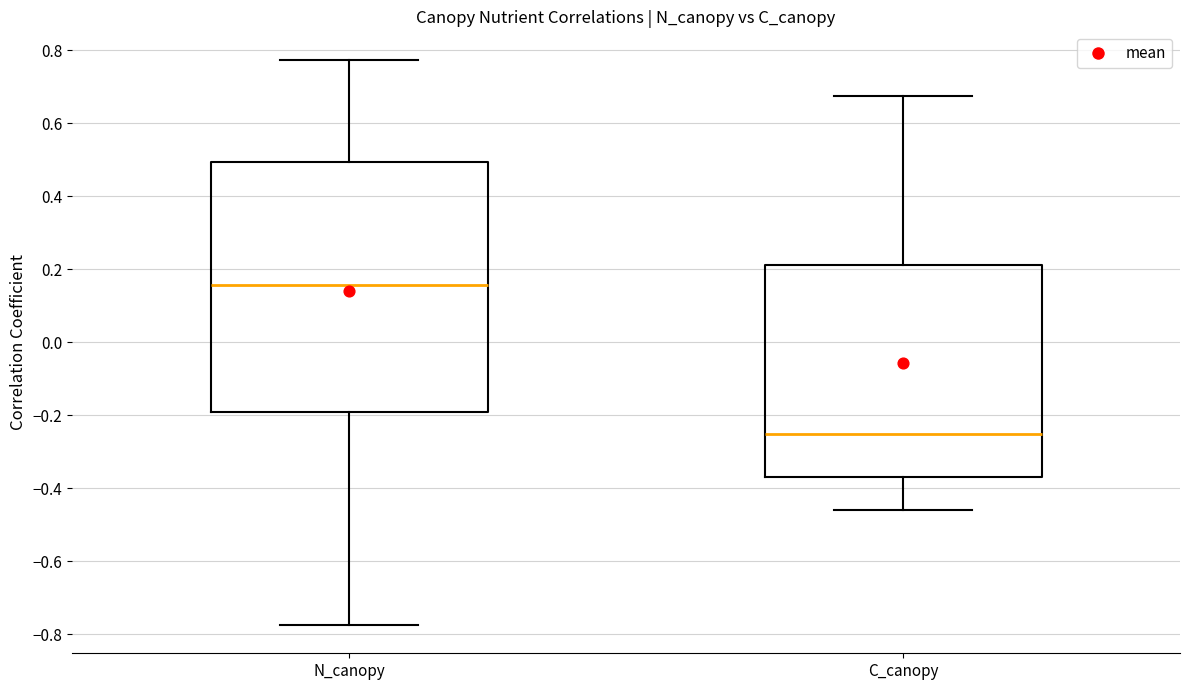

Where does the median line of the box for N_canopy sit on the y-axis? The values are not printed on the chart, so give them approximately, as read against the axis.

0.16